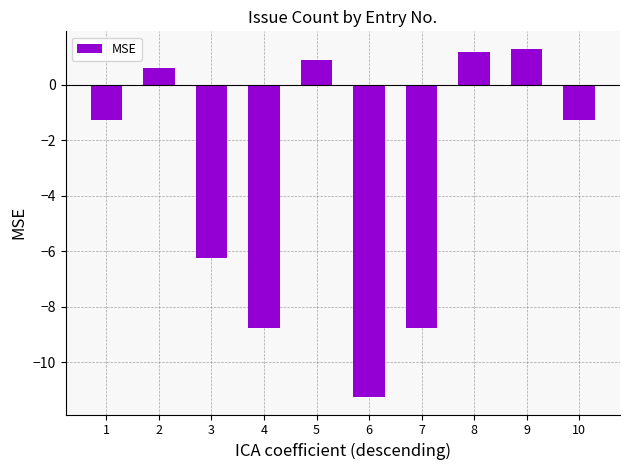

What is the greatest value displayed?

1.3